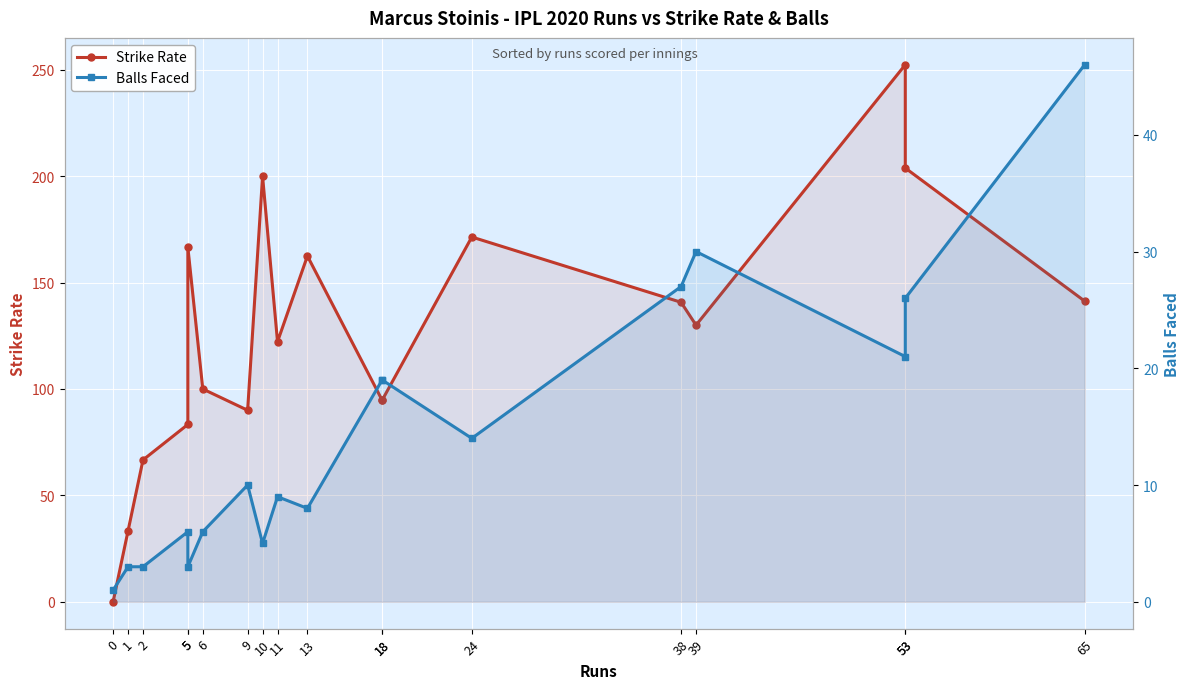

What is the approximate value of Balls Faced at 53?

26.0